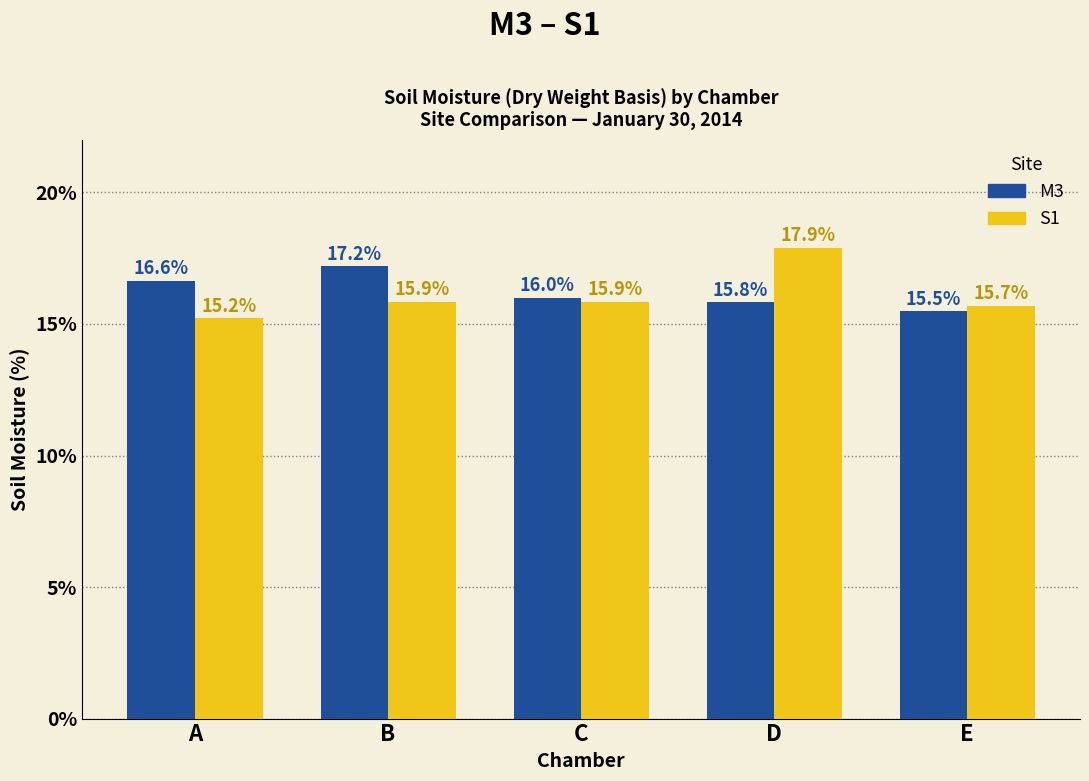

Which series has the largest range (max minus min)?

S1